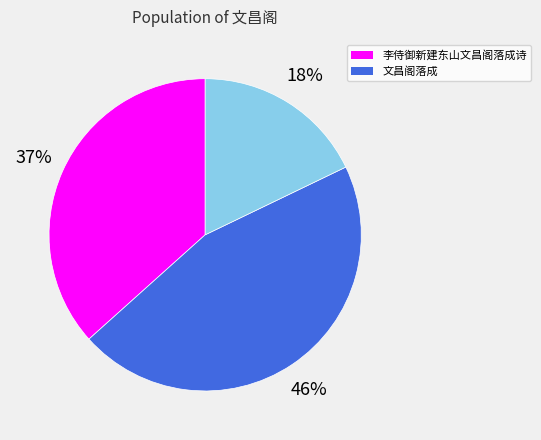

To the nearest percent, what is the average slice percentage?

33%